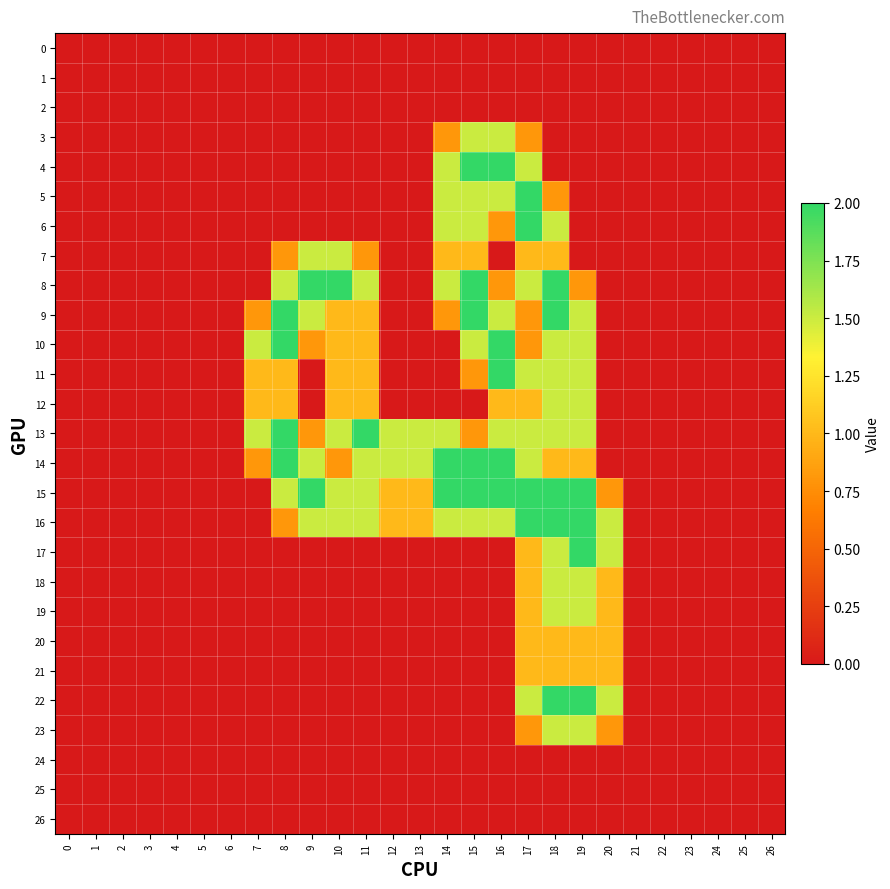

Reading left to right, what are all the values shown in this chart?

0: 0=0.0	1=0.0	2=0.0	3=0.0	4=0.0	5=0.0	6=0.0	7=0.0	8=0.0	9=0.0	10=0.0	11=0.0	12=0.0	13=0.0	14=0.0	15=0.0	16=0.0	17=0.0	18=0.0	19=0.0	20=0.0	21=0.0	22=0.0	23=0.0	24=0.0	25=0.0	26=0.0
1: 0=0.0	1=0.0	2=0.0	3=0.0	4=0.0	5=0.0	6=0.0	7=0.0	8=0.0	9=0.0	10=0.0	11=0.0	12=0.0	13=0.0	14=0.0	15=0.0	16=0.0	17=0.0	18=0.0	19=0.0	20=0.0	21=0.0	22=0.0	23=0.0	24=0.0	25=0.0	26=0.0
2: 0=0.0	1=0.0	2=0.0	3=0.0	4=0.0	5=0.0	6=0.0	7=0.0	8=0.0	9=0.0	10=0.0	11=0.0	12=0.0	13=0.0	14=0.0	15=0.0	16=0.0	17=0.0	18=0.0	19=0.0	20=0.0	21=0.0	22=0.0	23=0.0	24=0.0	25=0.0	26=0.0
3: 0=0.0	1=0.0	2=0.0	3=0.0	4=0.0	5=0.0	6=0.0	7=0.0	8=0.0	9=0.0	10=0.0	11=0.0	12=0.0	13=0.0	14=0.8	15=1.5	16=1.5	17=0.8	18=0.0	19=0.0	20=0.0	21=0.0	22=0.0	23=0.0	24=0.0	25=0.0	26=0.0
4: 0=0.0	1=0.0	2=0.0	3=0.0	4=0.0	5=0.0	6=0.0	7=0.0	8=0.0	9=0.0	10=0.0	11=0.0	12=0.0	13=0.0	14=1.5	15=2.0	16=2.0	17=1.5	18=0.0	19=0.0	20=0.0	21=0.0	22=0.0	23=0.0	24=0.0	25=0.0	26=0.0
5: 0=0.0	1=0.0	2=0.0	3=0.0	4=0.0	5=0.0	6=0.0	7=0.0	8=0.0	9=0.0	10=0.0	11=0.0	12=0.0	13=0.0	14=1.5	15=1.5	16=1.5	17=2.0	18=0.8	19=0.0	20=0.0	21=0.0	22=0.0	23=0.0	24=0.0	25=0.0	26=0.0
6: 0=0.0	1=0.0	2=0.0	3=0.0	4=0.0	5=0.0	6=0.0	7=0.0	8=0.0	9=0.0	10=0.0	11=0.0	12=0.0	13=0.0	14=1.5	15=1.5	16=0.8	17=2.0	18=1.5	19=0.0	20=0.0	21=0.0	22=0.0	23=0.0	24=0.0	25=0.0	26=0.0
7: 0=0.0	1=0.0	2=0.0	3=0.0	4=0.0	5=0.0	6=0.0	7=0.0	8=0.8	9=1.5	10=1.5	11=0.8	12=0.0	13=0.0	14=1.0	15=1.0	16=0.0	17=1.0	18=1.0	19=0.0	20=0.0	21=0.0	22=0.0	23=0.0	24=0.0	25=0.0	26=0.0
8: 0=0.0	1=0.0	2=0.0	3=0.0	4=0.0	5=0.0	6=0.0	7=0.0	8=1.5	9=2.0	10=2.0	11=1.5	12=0.0	13=0.0	14=1.5	15=2.0	16=0.8	17=1.5	18=2.0	19=0.8	20=0.0	21=0.0	22=0.0	23=0.0	24=0.0	25=0.0	26=0.0
9: 0=0.0	1=0.0	2=0.0	3=0.0	4=0.0	5=0.0	6=0.0	7=0.8	8=2.0	9=1.5	10=1.0	11=1.0	12=0.0	13=0.0	14=0.8	15=2.0	16=1.5	17=0.8	18=2.0	19=1.5	20=0.0	21=0.0	22=0.0	23=0.0	24=0.0	25=0.0	26=0.0
10: 0=0.0	1=0.0	2=0.0	3=0.0	4=0.0	5=0.0	6=0.0	7=1.5	8=2.0	9=0.8	10=1.0	11=1.0	12=0.0	13=0.0	14=0.0	15=1.5	16=2.0	17=0.8	18=1.5	19=1.5	20=0.0	21=0.0	22=0.0	23=0.0	24=0.0	25=0.0	26=0.0
11: 0=0.0	1=0.0	2=0.0	3=0.0	4=0.0	5=0.0	6=0.0	7=1.0	8=1.0	9=0.0	10=1.0	11=1.0	12=0.0	13=0.0	14=0.0	15=0.8	16=2.0	17=1.5	18=1.5	19=1.5	20=0.0	21=0.0	22=0.0	23=0.0	24=0.0	25=0.0	26=0.0
12: 0=0.0	1=0.0	2=0.0	3=0.0	4=0.0	5=0.0	6=0.0	7=1.0	8=1.0	9=0.0	10=1.0	11=1.0	12=0.0	13=0.0	14=0.0	15=0.0	16=1.0	17=1.0	18=1.5	19=1.5	20=0.0	21=0.0	22=0.0	23=0.0	24=0.0	25=0.0	26=0.0
13: 0=0.0	1=0.0	2=0.0	3=0.0	4=0.0	5=0.0	6=0.0	7=1.5	8=2.0	9=0.8	10=1.5	11=2.0	12=1.5	13=1.5	14=1.5	15=0.8	16=1.5	17=1.5	18=1.5	19=1.5	20=0.0	21=0.0	22=0.0	23=0.0	24=0.0	25=0.0	26=0.0
14: 0=0.0	1=0.0	2=0.0	3=0.0	4=0.0	5=0.0	6=0.0	7=0.8	8=2.0	9=1.5	10=0.8	11=1.5	12=1.5	13=1.5	14=2.0	15=2.0	16=2.0	17=1.5	18=1.0	19=1.0	20=0.0	21=0.0	22=0.0	23=0.0	24=0.0	25=0.0	26=0.0
15: 0=0.0	1=0.0	2=0.0	3=0.0	4=0.0	5=0.0	6=0.0	7=0.0	8=1.5	9=2.0	10=1.5	11=1.5	12=1.0	13=1.0	14=2.0	15=2.0	16=2.0	17=2.0	18=2.0	19=2.0	20=0.8	21=0.0	22=0.0	23=0.0	24=0.0	25=0.0	26=0.0
16: 0=0.0	1=0.0	2=0.0	3=0.0	4=0.0	5=0.0	6=0.0	7=0.0	8=0.8	9=1.5	10=1.5	11=1.5	12=1.0	13=1.0	14=1.5	15=1.5	16=1.5	17=2.0	18=2.0	19=2.0	20=1.5	21=0.0	22=0.0	23=0.0	24=0.0	25=0.0	26=0.0
17: 0=0.0	1=0.0	2=0.0	3=0.0	4=0.0	5=0.0	6=0.0	7=0.0	8=0.0	9=0.0	10=0.0	11=0.0	12=0.0	13=0.0	14=0.0	15=0.0	16=0.0	17=1.0	18=1.5	19=2.0	20=1.5	21=0.0	22=0.0	23=0.0	24=0.0	25=0.0	26=0.0
18: 0=0.0	1=0.0	2=0.0	3=0.0	4=0.0	5=0.0	6=0.0	7=0.0	8=0.0	9=0.0	10=0.0	11=0.0	12=0.0	13=0.0	14=0.0	15=0.0	16=0.0	17=1.0	18=1.5	19=1.5	20=1.0	21=0.0	22=0.0	23=0.0	24=0.0	25=0.0	26=0.0
19: 0=0.0	1=0.0	2=0.0	3=0.0	4=0.0	5=0.0	6=0.0	7=0.0	8=0.0	9=0.0	10=0.0	11=0.0	12=0.0	13=0.0	14=0.0	15=0.0	16=0.0	17=1.0	18=1.5	19=1.5	20=1.0	21=0.0	22=0.0	23=0.0	24=0.0	25=0.0	26=0.0
20: 0=0.0	1=0.0	2=0.0	3=0.0	4=0.0	5=0.0	6=0.0	7=0.0	8=0.0	9=0.0	10=0.0	11=0.0	12=0.0	13=0.0	14=0.0	15=0.0	16=0.0	17=1.0	18=1.0	19=1.0	20=1.0	21=0.0	22=0.0	23=0.0	24=0.0	25=0.0	26=0.0
21: 0=0.0	1=0.0	2=0.0	3=0.0	4=0.0	5=0.0	6=0.0	7=0.0	8=0.0	9=0.0	10=0.0	11=0.0	12=0.0	13=0.0	14=0.0	15=0.0	16=0.0	17=1.0	18=1.0	19=1.0	20=1.0	21=0.0	22=0.0	23=0.0	24=0.0	25=0.0	26=0.0
22: 0=0.0	1=0.0	2=0.0	3=0.0	4=0.0	5=0.0	6=0.0	7=0.0	8=0.0	9=0.0	10=0.0	11=0.0	12=0.0	13=0.0	14=0.0	15=0.0	16=0.0	17=1.5	18=2.0	19=2.0	20=1.5	21=0.0	22=0.0	23=0.0	24=0.0	25=0.0	26=0.0
23: 0=0.0	1=0.0	2=0.0	3=0.0	4=0.0	5=0.0	6=0.0	7=0.0	8=0.0	9=0.0	10=0.0	11=0.0	12=0.0	13=0.0	14=0.0	15=0.0	16=0.0	17=0.8	18=1.5	19=1.5	20=0.8	21=0.0	22=0.0	23=0.0	24=0.0	25=0.0	26=0.0
24: 0=0.0	1=0.0	2=0.0	3=0.0	4=0.0	5=0.0	6=0.0	7=0.0	8=0.0	9=0.0	10=0.0	11=0.0	12=0.0	13=0.0	14=0.0	15=0.0	16=0.0	17=0.0	18=0.0	19=0.0	20=0.0	21=0.0	22=0.0	23=0.0	24=0.0	25=0.0	26=0.0
25: 0=0.0	1=0.0	2=0.0	3=0.0	4=0.0	5=0.0	6=0.0	7=0.0	8=0.0	9=0.0	10=0.0	11=0.0	12=0.0	13=0.0	14=0.0	15=0.0	16=0.0	17=0.0	18=0.0	19=0.0	20=0.0	21=0.0	22=0.0	23=0.0	24=0.0	25=0.0	26=0.0
26: 0=0.0	1=0.0	2=0.0	3=0.0	4=0.0	5=0.0	6=0.0	7=0.0	8=0.0	9=0.0	10=0.0	11=0.0	12=0.0	13=0.0	14=0.0	15=0.0	16=0.0	17=0.0	18=0.0	19=0.0	20=0.0	21=0.0	22=0.0	23=0.0	24=0.0	25=0.0	26=0.0